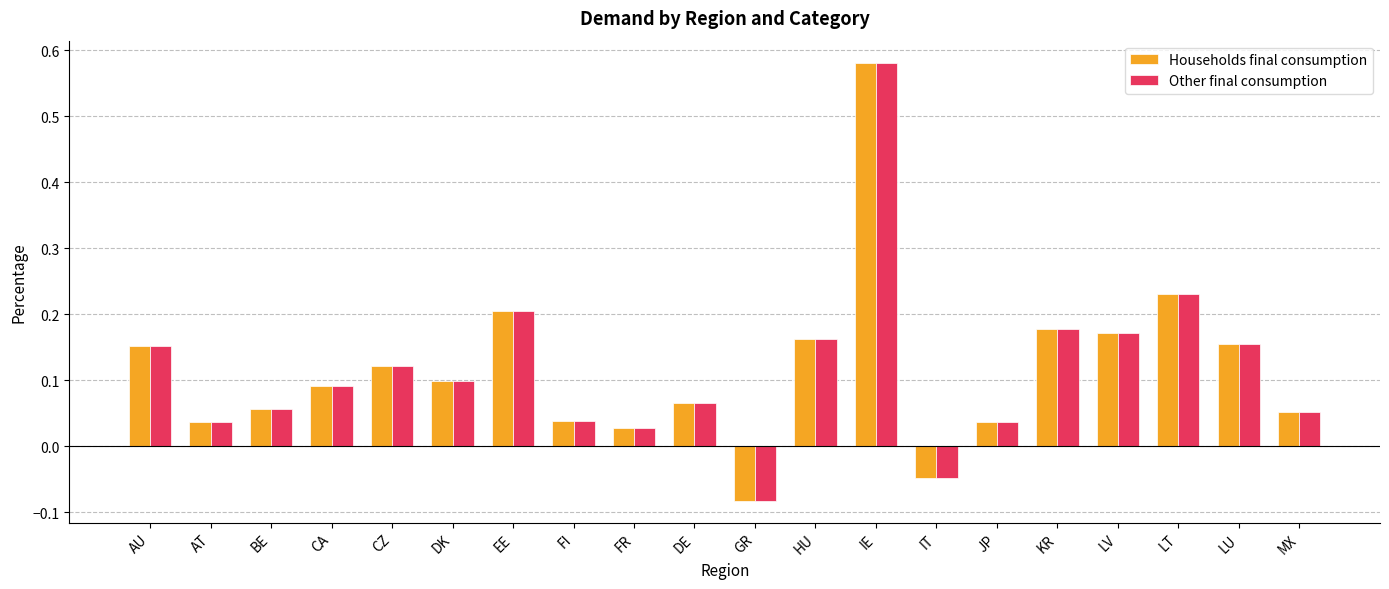

How many bars are there in each group?

2